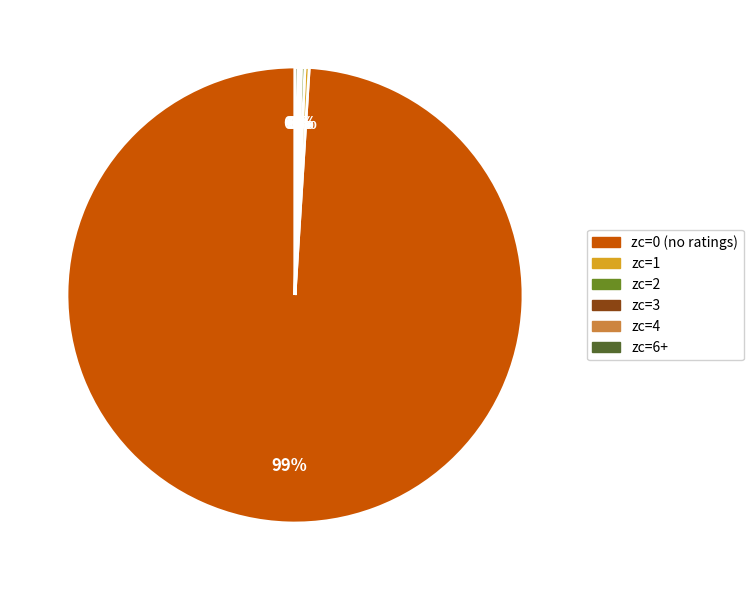

What is the largest slice in the pie chart?

zc=0 (no ratings)